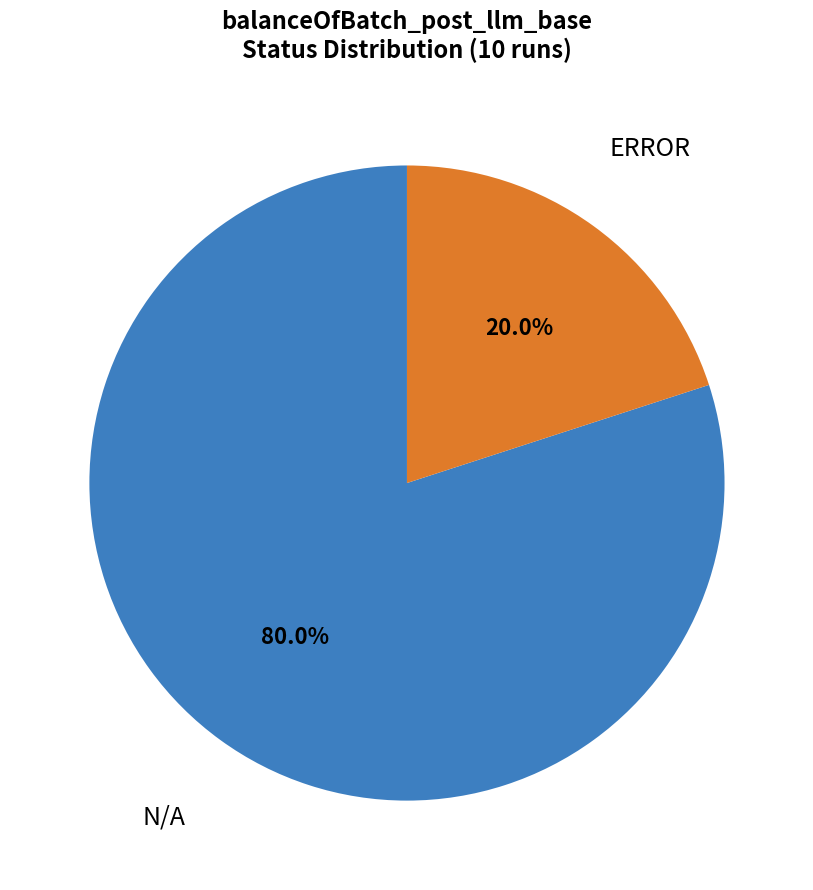

What is the largest slice in the pie chart?

N/A